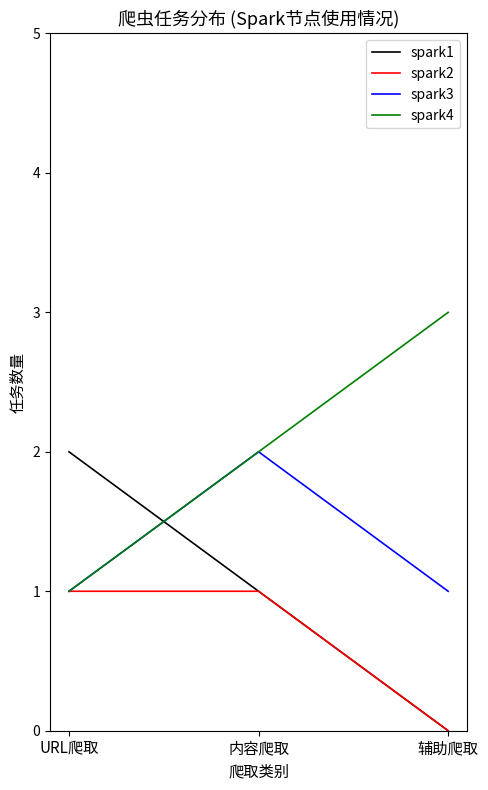

What is the total value across all series at URL爬取?

5